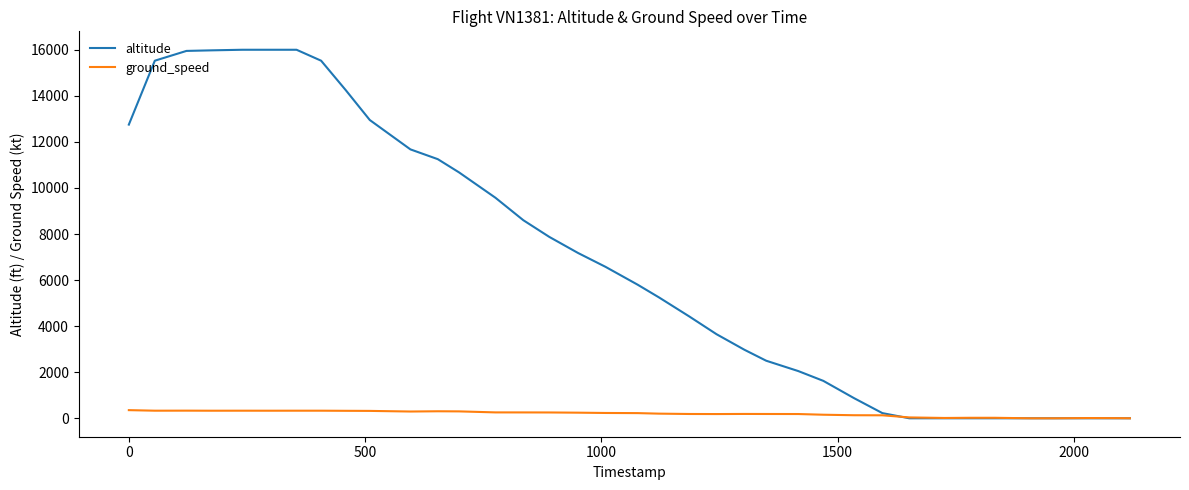

What is the maximum value for ground_speed?

354